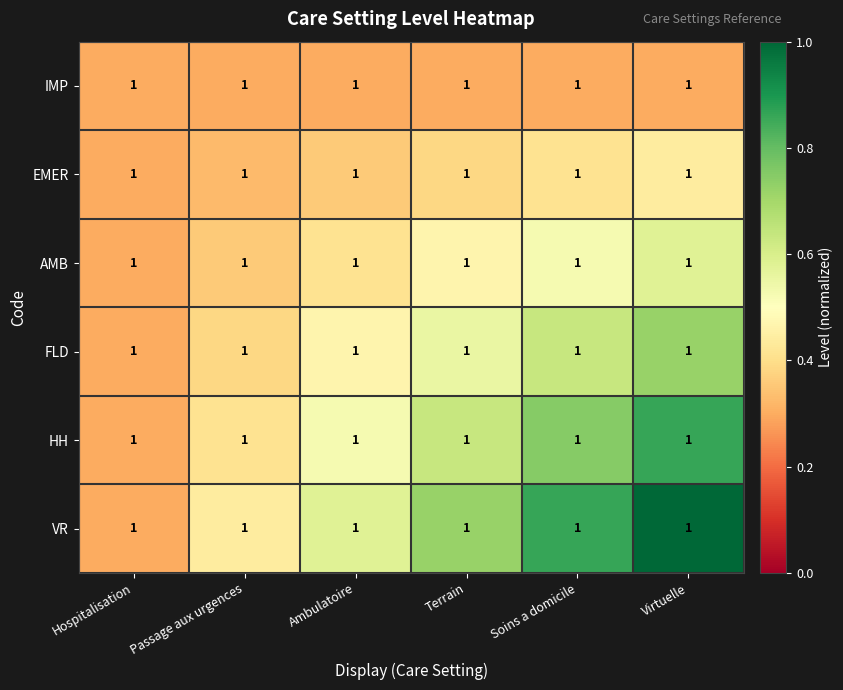

At how many categories does at least one series exceed 0?

6